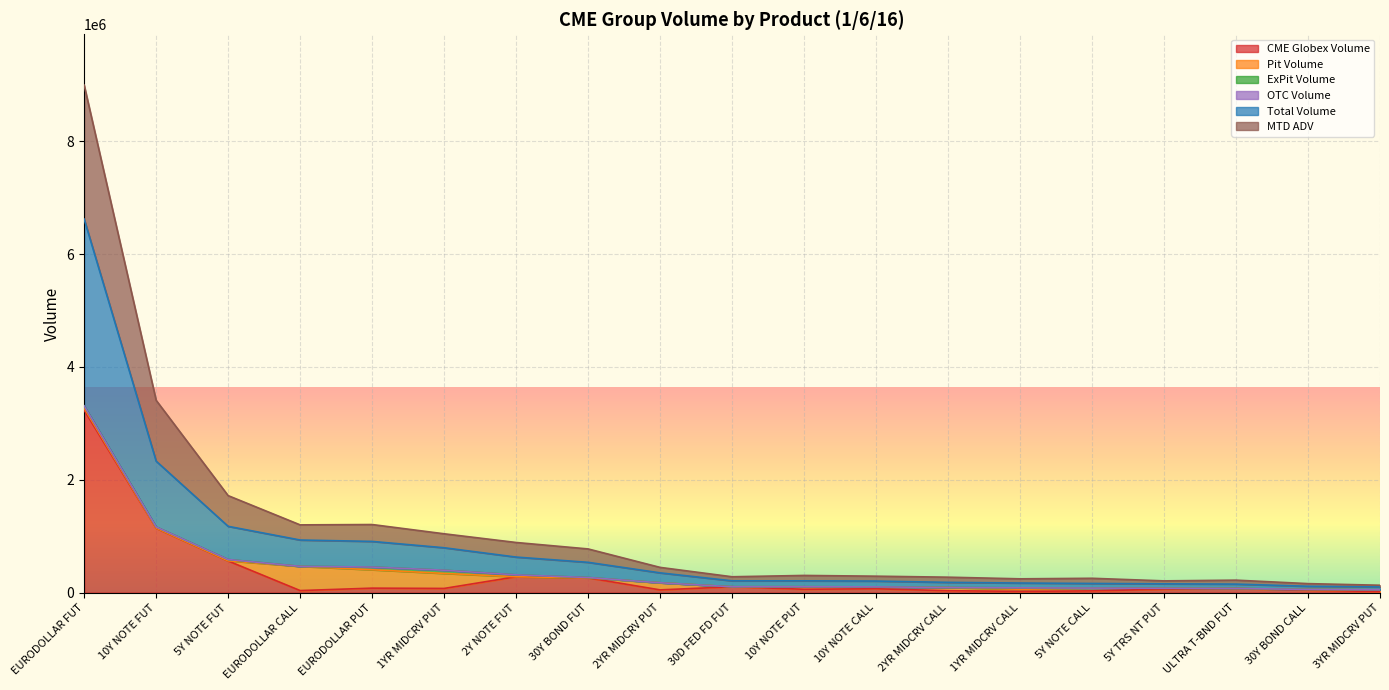

What is the highest value of the CME Globex Volume series?

3234711.0